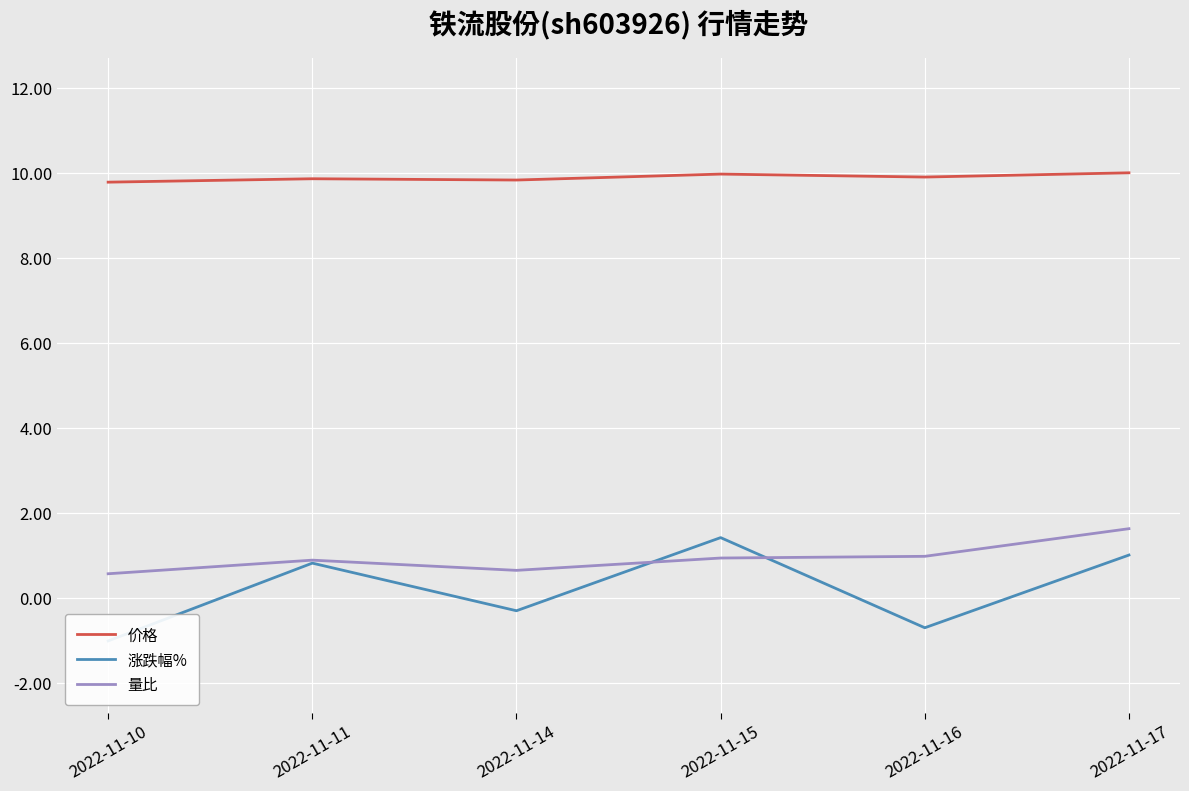

Which series has the largest total across all categories?

价格